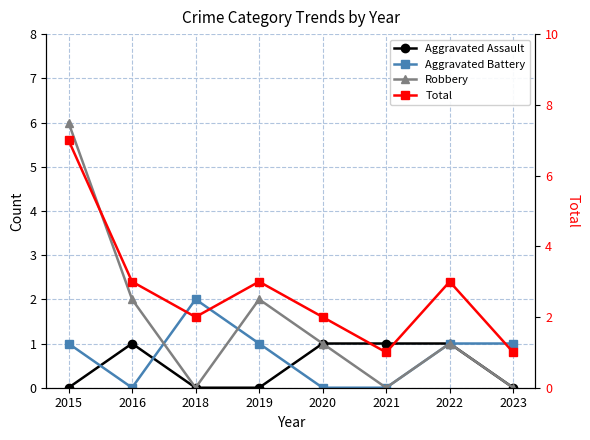

What is the approximate value of Aggravated Assault at 2022?

1